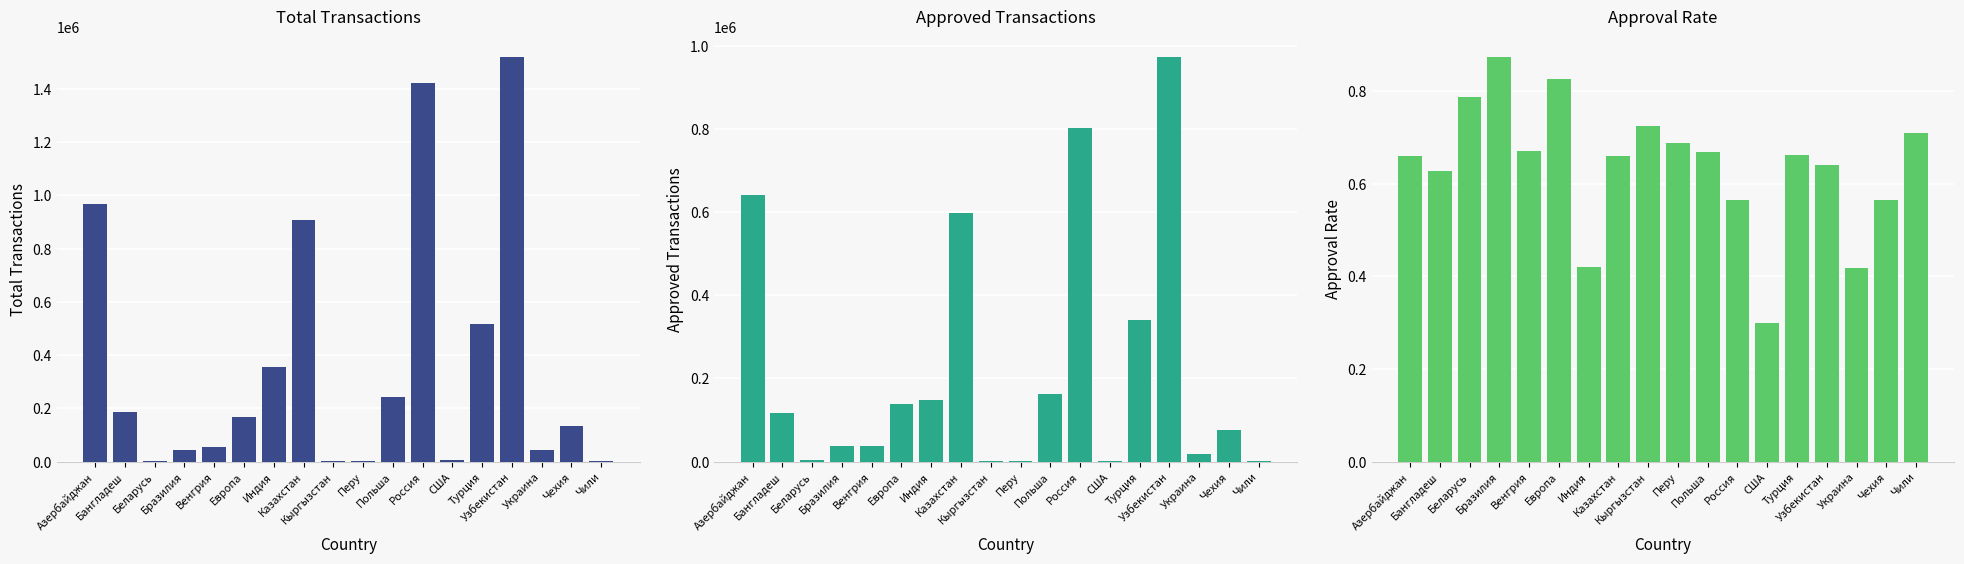

How many data points in total transactions are above 168662?

8